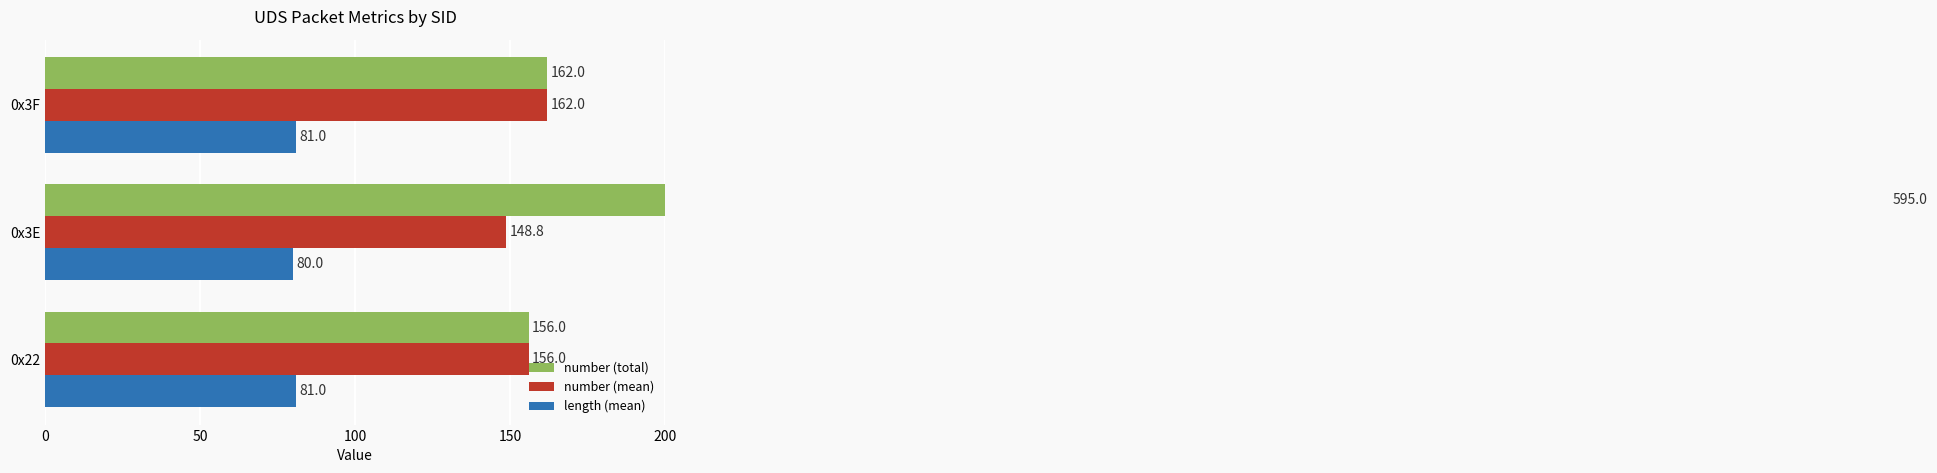

How many bars are there in each group?

3